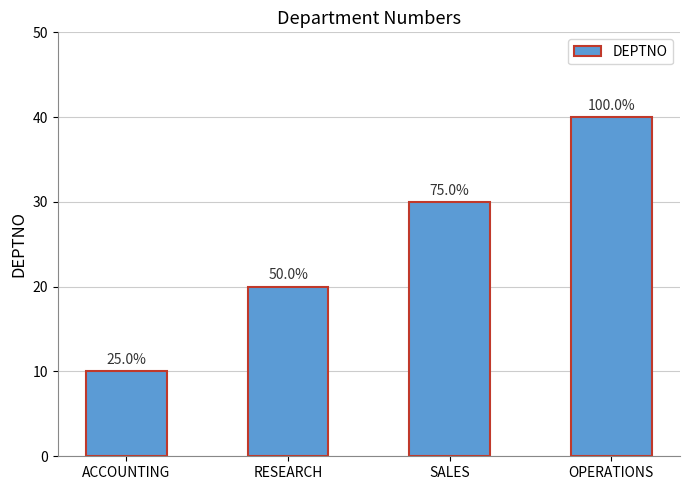

True or false: the data shows 18 at ACCOUNTING.

False